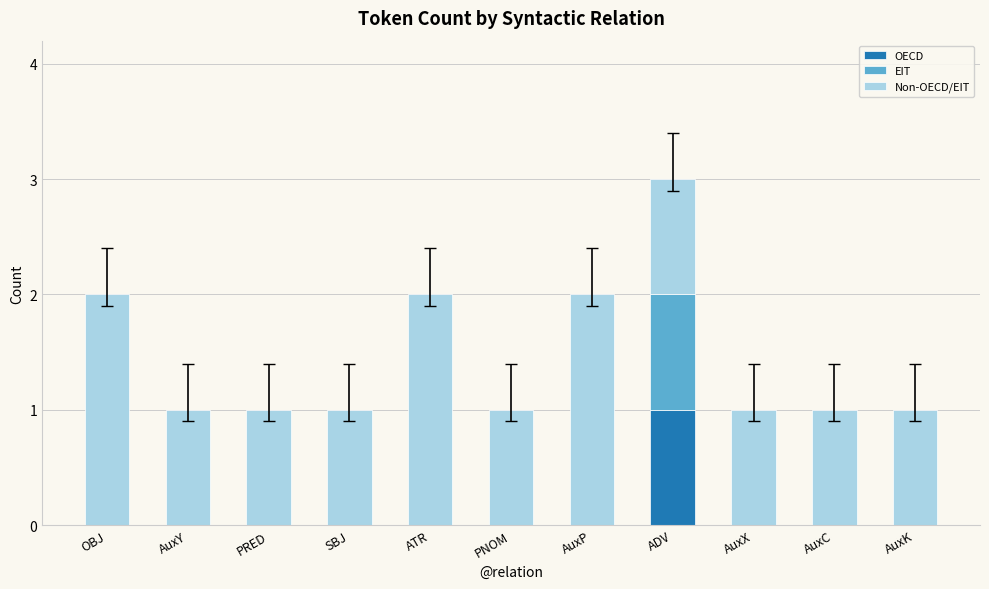

At which category is the sum across all series the highest?

ADV